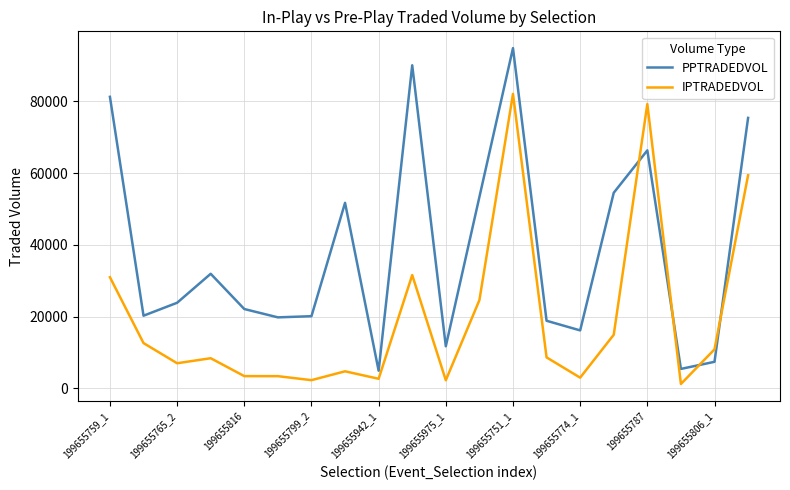

Which series has the largest total across all categories?

PPTRADEDVOL